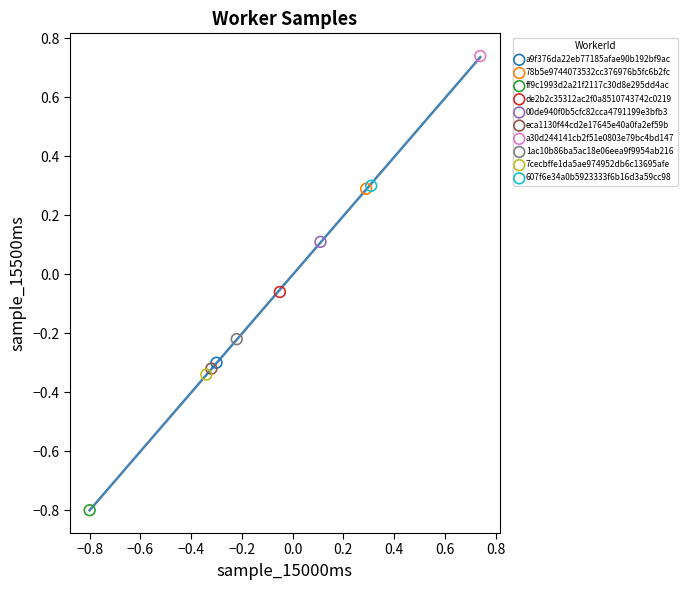

What are all the series names shown in the legend?

a9f376da22eb77185afae90b192bf9ac, 78b5e9744073532cc376976b5fc6b2fc, ff9c1993d2a21f2117c30d8e295dd4ac, de2b2c35312ac2f0a8510743742c0219, 00de940f0b5cfc82cca4791199e3bfb3, eca1130f44cd2e17645e40a0fa2ef59b, a30d244141cb2f51e0803e79bc4bd147, 1ac10b86ba5ac18e06eea9f9954ab216, 7cecbffe1da5ae974952db6c13695afe, 607f6e34a0b5923333f6b16d3a59cc98